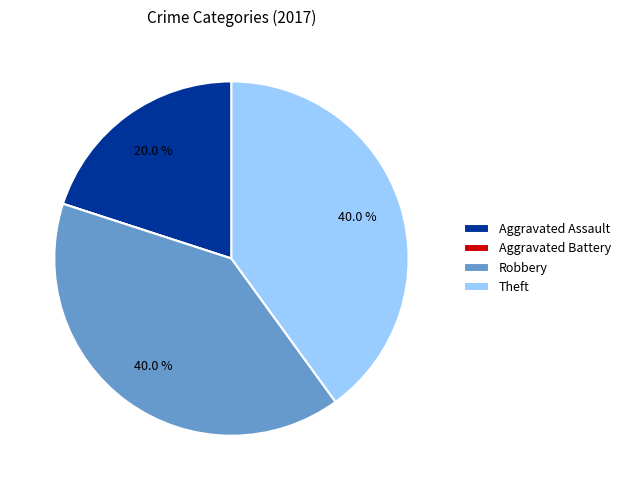

To the nearest percent, what is the average slice percentage?

25%